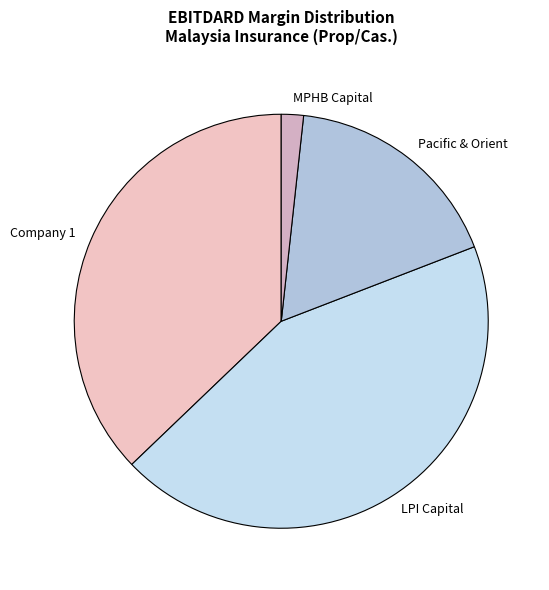

Rank the categories by value from highest to lowest.

LPI Capital, Company 1, Pacific & Orient, MPHB Capital